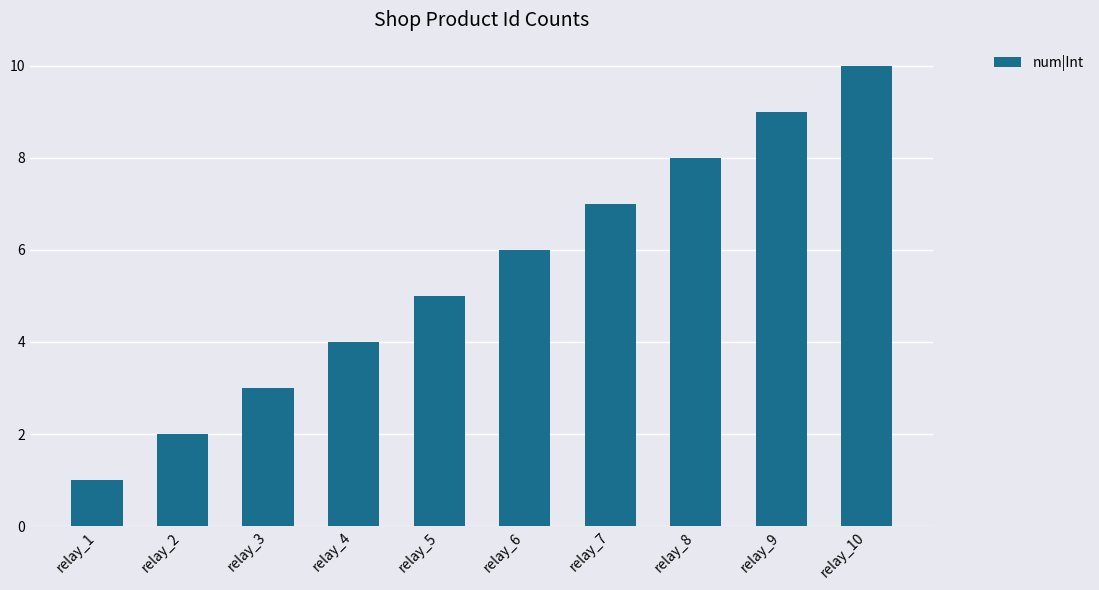

The value at relay_3 is 3. True or false?

True